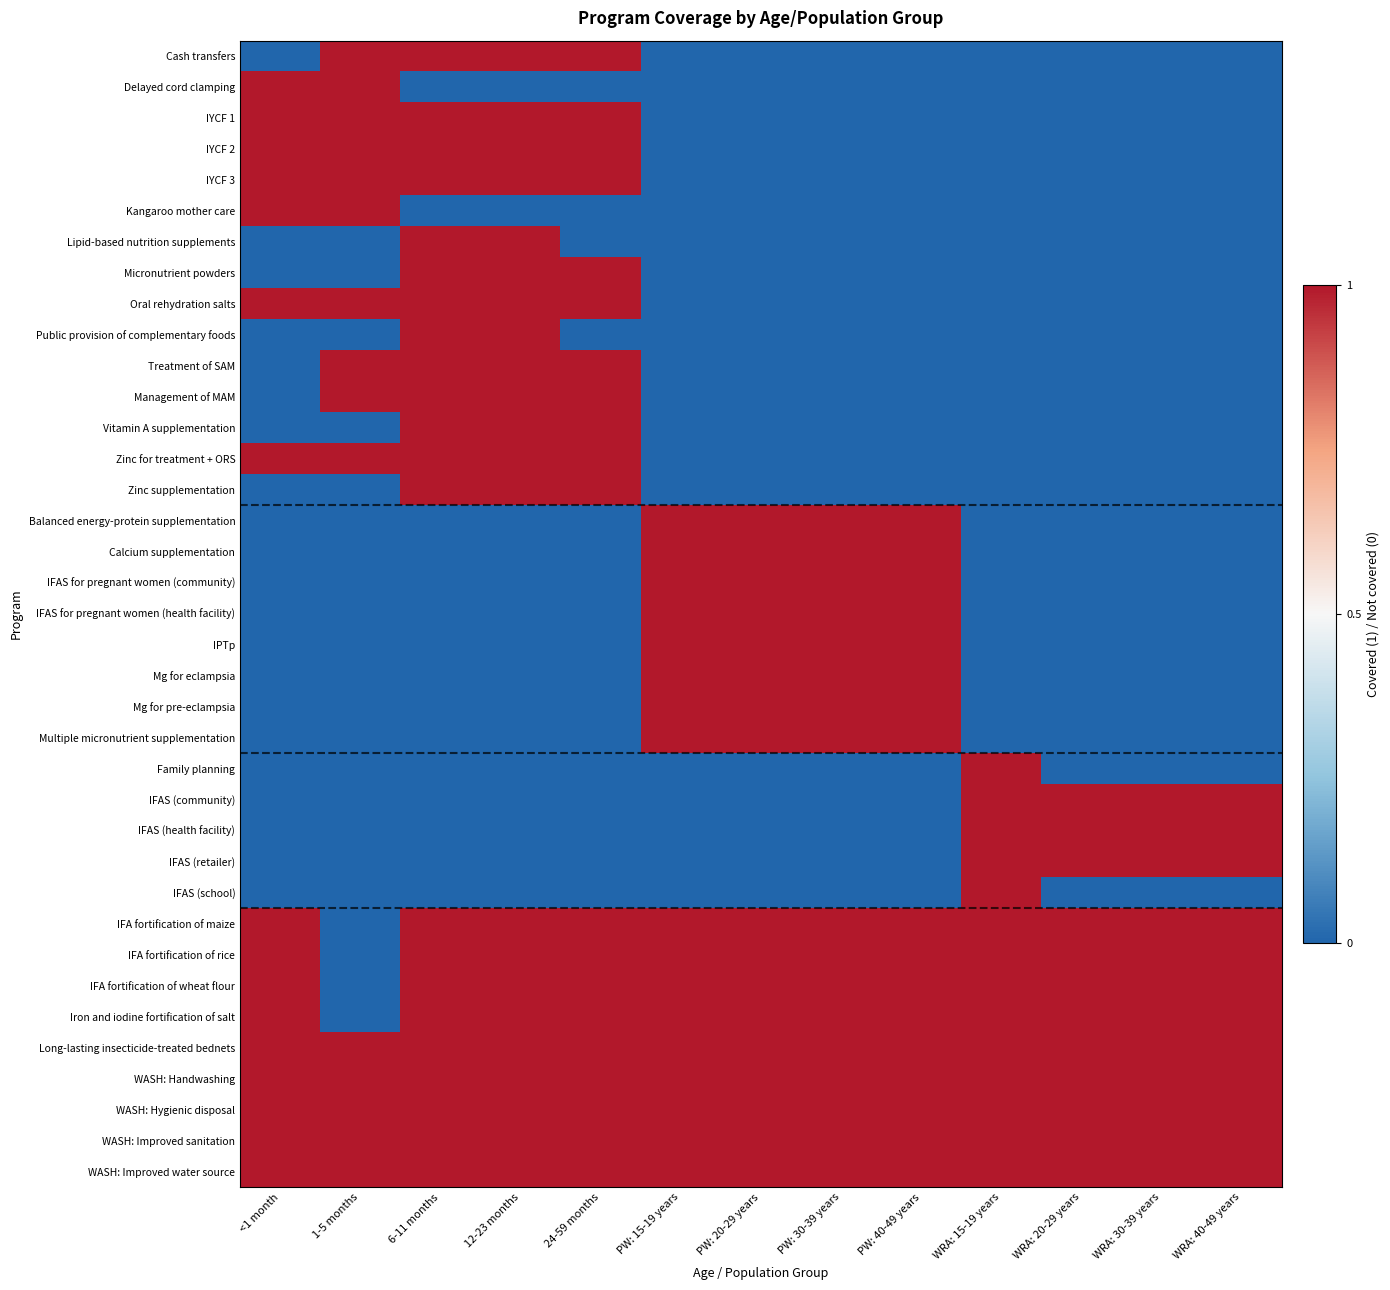

Reading right to left, extract all data points from this chart.

Cash transfers: WRA: 40-49 years=0	WRA: 30-39 years=0	WRA: 20-29 years=0	WRA: 15-19 years=0	PW: 40-49 years=0	PW: 30-39 years=0	PW: 20-29 years=0	PW: 15-19 years=0	24-59 months=1	12-23 months=1	6-11 months=1	1-5 months=1	<1 month=0
Delayed cord clamping: WRA: 40-49 years=0	WRA: 30-39 years=0	WRA: 20-29 years=0	WRA: 15-19 years=0	PW: 40-49 years=0	PW: 30-39 years=0	PW: 20-29 years=0	PW: 15-19 years=0	24-59 months=0	12-23 months=0	6-11 months=0	1-5 months=1	<1 month=1
IYCF 1: WRA: 40-49 years=0	WRA: 30-39 years=0	WRA: 20-29 years=0	WRA: 15-19 years=0	PW: 40-49 years=0	PW: 30-39 years=0	PW: 20-29 years=0	PW: 15-19 years=0	24-59 months=1	12-23 months=1	6-11 months=1	1-5 months=1	<1 month=1
IYCF 2: WRA: 40-49 years=0	WRA: 30-39 years=0	WRA: 20-29 years=0	WRA: 15-19 years=0	PW: 40-49 years=0	PW: 30-39 years=0	PW: 20-29 years=0	PW: 15-19 years=0	24-59 months=1	12-23 months=1	6-11 months=1	1-5 months=1	<1 month=1
IYCF 3: WRA: 40-49 years=0	WRA: 30-39 years=0	WRA: 20-29 years=0	WRA: 15-19 years=0	PW: 40-49 years=0	PW: 30-39 years=0	PW: 20-29 years=0	PW: 15-19 years=0	24-59 months=1	12-23 months=1	6-11 months=1	1-5 months=1	<1 month=1
Kangaroo mother care: WRA: 40-49 years=0	WRA: 30-39 years=0	WRA: 20-29 years=0	WRA: 15-19 years=0	PW: 40-49 years=0	PW: 30-39 years=0	PW: 20-29 years=0	PW: 15-19 years=0	24-59 months=0	12-23 months=0	6-11 months=0	1-5 months=1	<1 month=1
Lipid-based nutrition supplements: WRA: 40-49 years=0	WRA: 30-39 years=0	WRA: 20-29 years=0	WRA: 15-19 years=0	PW: 40-49 years=0	PW: 30-39 years=0	PW: 20-29 years=0	PW: 15-19 years=0	24-59 months=0	12-23 months=1	6-11 months=1	1-5 months=0	<1 month=0
Micronutrient powders: WRA: 40-49 years=0	WRA: 30-39 years=0	WRA: 20-29 years=0	WRA: 15-19 years=0	PW: 40-49 years=0	PW: 30-39 years=0	PW: 20-29 years=0	PW: 15-19 years=0	24-59 months=1	12-23 months=1	6-11 months=1	1-5 months=0	<1 month=0
Oral rehydration salts: WRA: 40-49 years=0	WRA: 30-39 years=0	WRA: 20-29 years=0	WRA: 15-19 years=0	PW: 40-49 years=0	PW: 30-39 years=0	PW: 20-29 years=0	PW: 15-19 years=0	24-59 months=1	12-23 months=1	6-11 months=1	1-5 months=1	<1 month=1
Public provision of complementary foods: WRA: 40-49 years=0	WRA: 30-39 years=0	WRA: 20-29 years=0	WRA: 15-19 years=0	PW: 40-49 years=0	PW: 30-39 years=0	PW: 20-29 years=0	PW: 15-19 years=0	24-59 months=0	12-23 months=1	6-11 months=1	1-5 months=0	<1 month=0
Treatment of SAM: WRA: 40-49 years=0	WRA: 30-39 years=0	WRA: 20-29 years=0	WRA: 15-19 years=0	PW: 40-49 years=0	PW: 30-39 years=0	PW: 20-29 years=0	PW: 15-19 years=0	24-59 months=1	12-23 months=1	6-11 months=1	1-5 months=1	<1 month=0
Management of MAM: WRA: 40-49 years=0	WRA: 30-39 years=0	WRA: 20-29 years=0	WRA: 15-19 years=0	PW: 40-49 years=0	PW: 30-39 years=0	PW: 20-29 years=0	PW: 15-19 years=0	24-59 months=1	12-23 months=1	6-11 months=1	1-5 months=1	<1 month=0
Vitamin A supplementation: WRA: 40-49 years=0	WRA: 30-39 years=0	WRA: 20-29 years=0	WRA: 15-19 years=0	PW: 40-49 years=0	PW: 30-39 years=0	PW: 20-29 years=0	PW: 15-19 years=0	24-59 months=1	12-23 months=1	6-11 months=1	1-5 months=0	<1 month=0
Zinc for treatment + ORS: WRA: 40-49 years=0	WRA: 30-39 years=0	WRA: 20-29 years=0	WRA: 15-19 years=0	PW: 40-49 years=0	PW: 30-39 years=0	PW: 20-29 years=0	PW: 15-19 years=0	24-59 months=1	12-23 months=1	6-11 months=1	1-5 months=1	<1 month=1
Zinc supplementation: WRA: 40-49 years=0	WRA: 30-39 years=0	WRA: 20-29 years=0	WRA: 15-19 years=0	PW: 40-49 years=0	PW: 30-39 years=0	PW: 20-29 years=0	PW: 15-19 years=0	24-59 months=1	12-23 months=1	6-11 months=1	1-5 months=0	<1 month=0
Balanced energy-protein supplementation: WRA: 40-49 years=0	WRA: 30-39 years=0	WRA: 20-29 years=0	WRA: 15-19 years=0	PW: 40-49 years=1	PW: 30-39 years=1	PW: 20-29 years=1	PW: 15-19 years=1	24-59 months=0	12-23 months=0	6-11 months=0	1-5 months=0	<1 month=0
Calcium supplementation: WRA: 40-49 years=0	WRA: 30-39 years=0	WRA: 20-29 years=0	WRA: 15-19 years=0	PW: 40-49 years=1	PW: 30-39 years=1	PW: 20-29 years=1	PW: 15-19 years=1	24-59 months=0	12-23 months=0	6-11 months=0	1-5 months=0	<1 month=0
IFAS for pregnant women (community): WRA: 40-49 years=0	WRA: 30-39 years=0	WRA: 20-29 years=0	WRA: 15-19 years=0	PW: 40-49 years=1	PW: 30-39 years=1	PW: 20-29 years=1	PW: 15-19 years=1	24-59 months=0	12-23 months=0	6-11 months=0	1-5 months=0	<1 month=0
IFAS for pregnant women (health facility): WRA: 40-49 years=0	WRA: 30-39 years=0	WRA: 20-29 years=0	WRA: 15-19 years=0	PW: 40-49 years=1	PW: 30-39 years=1	PW: 20-29 years=1	PW: 15-19 years=1	24-59 months=0	12-23 months=0	6-11 months=0	1-5 months=0	<1 month=0
IPTp: WRA: 40-49 years=0	WRA: 30-39 years=0	WRA: 20-29 years=0	WRA: 15-19 years=0	PW: 40-49 years=1	PW: 30-39 years=1	PW: 20-29 years=1	PW: 15-19 years=1	24-59 months=0	12-23 months=0	6-11 months=0	1-5 months=0	<1 month=0
Mg for eclampsia: WRA: 40-49 years=0	WRA: 30-39 years=0	WRA: 20-29 years=0	WRA: 15-19 years=0	PW: 40-49 years=1	PW: 30-39 years=1	PW: 20-29 years=1	PW: 15-19 years=1	24-59 months=0	12-23 months=0	6-11 months=0	1-5 months=0	<1 month=0
Mg for pre-eclampsia: WRA: 40-49 years=0	WRA: 30-39 years=0	WRA: 20-29 years=0	WRA: 15-19 years=0	PW: 40-49 years=1	PW: 30-39 years=1	PW: 20-29 years=1	PW: 15-19 years=1	24-59 months=0	12-23 months=0	6-11 months=0	1-5 months=0	<1 month=0
Multiple micronutrient supplementation: WRA: 40-49 years=0	WRA: 30-39 years=0	WRA: 20-29 years=0	WRA: 15-19 years=0	PW: 40-49 years=1	PW: 30-39 years=1	PW: 20-29 years=1	PW: 15-19 years=1	24-59 months=0	12-23 months=0	6-11 months=0	1-5 months=0	<1 month=0
Family planning: WRA: 40-49 years=0	WRA: 30-39 years=0	WRA: 20-29 years=0	WRA: 15-19 years=1	PW: 40-49 years=0	PW: 30-39 years=0	PW: 20-29 years=0	PW: 15-19 years=0	24-59 months=0	12-23 months=0	6-11 months=0	1-5 months=0	<1 month=0
IFAS (community): WRA: 40-49 years=1	WRA: 30-39 years=1	WRA: 20-29 years=1	WRA: 15-19 years=1	PW: 40-49 years=0	PW: 30-39 years=0	PW: 20-29 years=0	PW: 15-19 years=0	24-59 months=0	12-23 months=0	6-11 months=0	1-5 months=0	<1 month=0
IFAS (health facility): WRA: 40-49 years=1	WRA: 30-39 years=1	WRA: 20-29 years=1	WRA: 15-19 years=1	PW: 40-49 years=0	PW: 30-39 years=0	PW: 20-29 years=0	PW: 15-19 years=0	24-59 months=0	12-23 months=0	6-11 months=0	1-5 months=0	<1 month=0
IFAS (retailer): WRA: 40-49 years=1	WRA: 30-39 years=1	WRA: 20-29 years=1	WRA: 15-19 years=1	PW: 40-49 years=0	PW: 30-39 years=0	PW: 20-29 years=0	PW: 15-19 years=0	24-59 months=0	12-23 months=0	6-11 months=0	1-5 months=0	<1 month=0
IFAS (school): WRA: 40-49 years=0	WRA: 30-39 years=0	WRA: 20-29 years=0	WRA: 15-19 years=1	PW: 40-49 years=0	PW: 30-39 years=0	PW: 20-29 years=0	PW: 15-19 years=0	24-59 months=0	12-23 months=0	6-11 months=0	1-5 months=0	<1 month=0
IFA fortification of maize: WRA: 40-49 years=1	WRA: 30-39 years=1	WRA: 20-29 years=1	WRA: 15-19 years=1	PW: 40-49 years=1	PW: 30-39 years=1	PW: 20-29 years=1	PW: 15-19 years=1	24-59 months=1	12-23 months=1	6-11 months=1	1-5 months=0	<1 month=1
IFA fortification of rice: WRA: 40-49 years=1	WRA: 30-39 years=1	WRA: 20-29 years=1	WRA: 15-19 years=1	PW: 40-49 years=1	PW: 30-39 years=1	PW: 20-29 years=1	PW: 15-19 years=1	24-59 months=1	12-23 months=1	6-11 months=1	1-5 months=0	<1 month=1
IFA fortification of wheat flour: WRA: 40-49 years=1	WRA: 30-39 years=1	WRA: 20-29 years=1	WRA: 15-19 years=1	PW: 40-49 years=1	PW: 30-39 years=1	PW: 20-29 years=1	PW: 15-19 years=1	24-59 months=1	12-23 months=1	6-11 months=1	1-5 months=0	<1 month=1
Iron and iodine fortification of salt: WRA: 40-49 years=1	WRA: 30-39 years=1	WRA: 20-29 years=1	WRA: 15-19 years=1	PW: 40-49 years=1	PW: 30-39 years=1	PW: 20-29 years=1	PW: 15-19 years=1	24-59 months=1	12-23 months=1	6-11 months=1	1-5 months=0	<1 month=1
Long-lasting insecticide-treated bednets: WRA: 40-49 years=1	WRA: 30-39 years=1	WRA: 20-29 years=1	WRA: 15-19 years=1	PW: 40-49 years=1	PW: 30-39 years=1	PW: 20-29 years=1	PW: 15-19 years=1	24-59 months=1	12-23 months=1	6-11 months=1	1-5 months=1	<1 month=1
WASH: Handwashing: WRA: 40-49 years=1	WRA: 30-39 years=1	WRA: 20-29 years=1	WRA: 15-19 years=1	PW: 40-49 years=1	PW: 30-39 years=1	PW: 20-29 years=1	PW: 15-19 years=1	24-59 months=1	12-23 months=1	6-11 months=1	1-5 months=1	<1 month=1
WASH: Hygienic disposal: WRA: 40-49 years=1	WRA: 30-39 years=1	WRA: 20-29 years=1	WRA: 15-19 years=1	PW: 40-49 years=1	PW: 30-39 years=1	PW: 20-29 years=1	PW: 15-19 years=1	24-59 months=1	12-23 months=1	6-11 months=1	1-5 months=1	<1 month=1
WASH: Improved sanitation: WRA: 40-49 years=1	WRA: 30-39 years=1	WRA: 20-29 years=1	WRA: 15-19 years=1	PW: 40-49 years=1	PW: 30-39 years=1	PW: 20-29 years=1	PW: 15-19 years=1	24-59 months=1	12-23 months=1	6-11 months=1	1-5 months=1	<1 month=1
WASH: Improved water source: WRA: 40-49 years=1	WRA: 30-39 years=1	WRA: 20-29 years=1	WRA: 15-19 years=1	PW: 40-49 years=1	PW: 30-39 years=1	PW: 20-29 years=1	PW: 15-19 years=1	24-59 months=1	12-23 months=1	6-11 months=1	1-5 months=1	<1 month=1